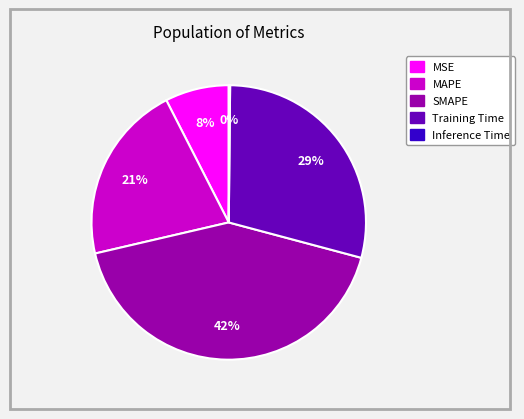

To the nearest percent, what portion does MAPE represent?

21%